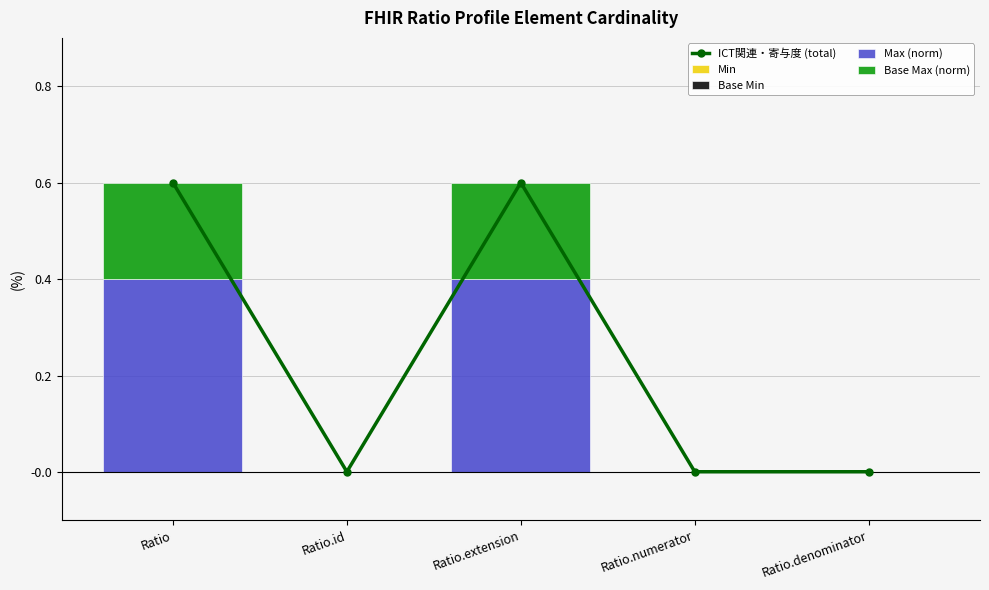

What is the sum of all Base Max (norm) values?

0.4